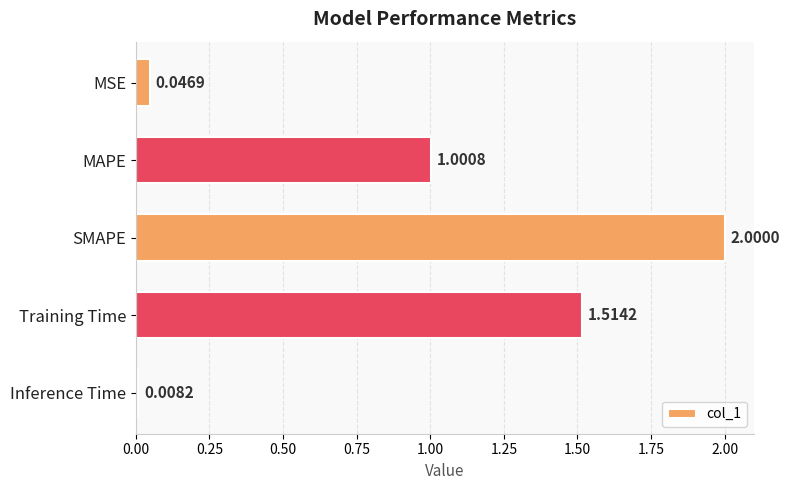

List the labels in order of value, largest first.

SMAPE, Training Time, MAPE, MSE, Inference Time